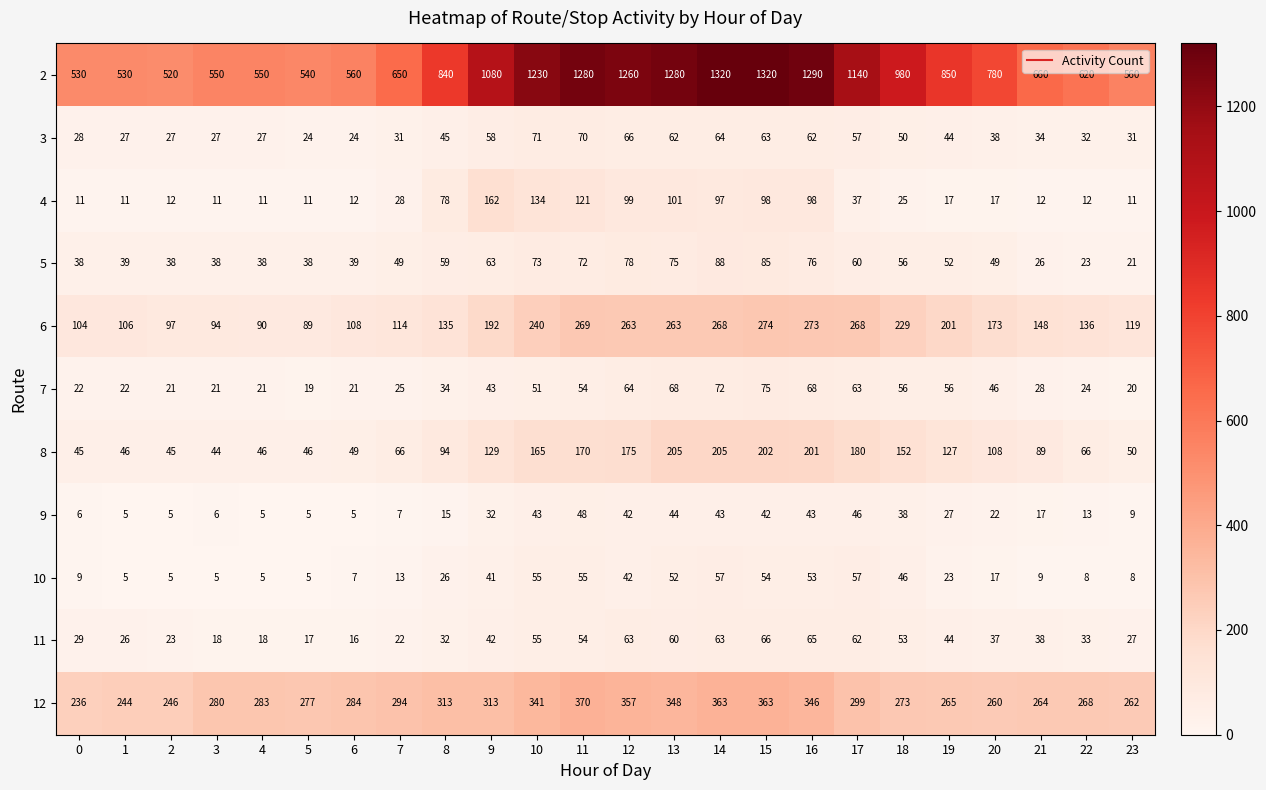

Where does the 10 series first go above 23?

8